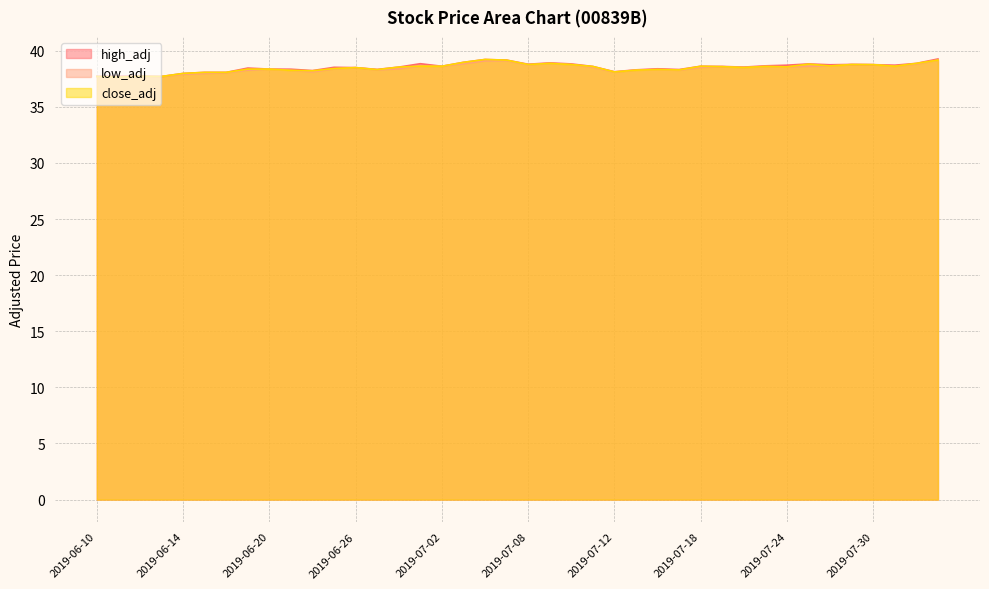

What is the lowest value of the high_adj series?

37.7